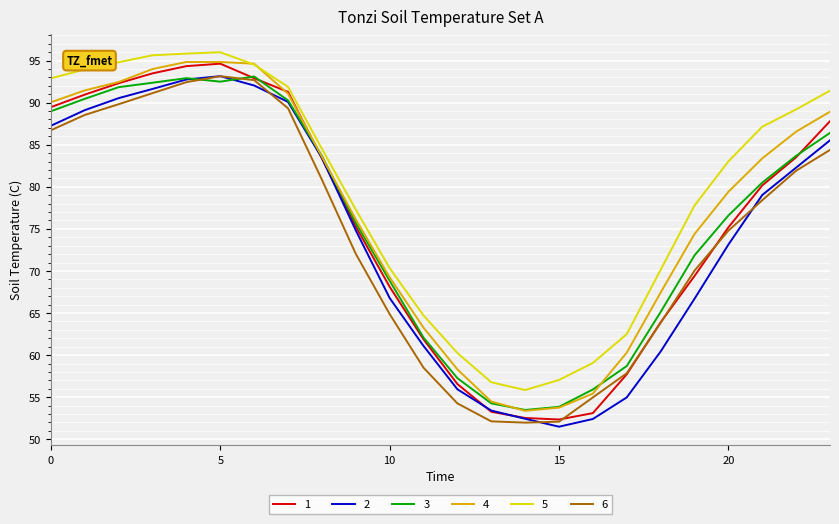

True or false: 5 and 6 cross at least once.

False